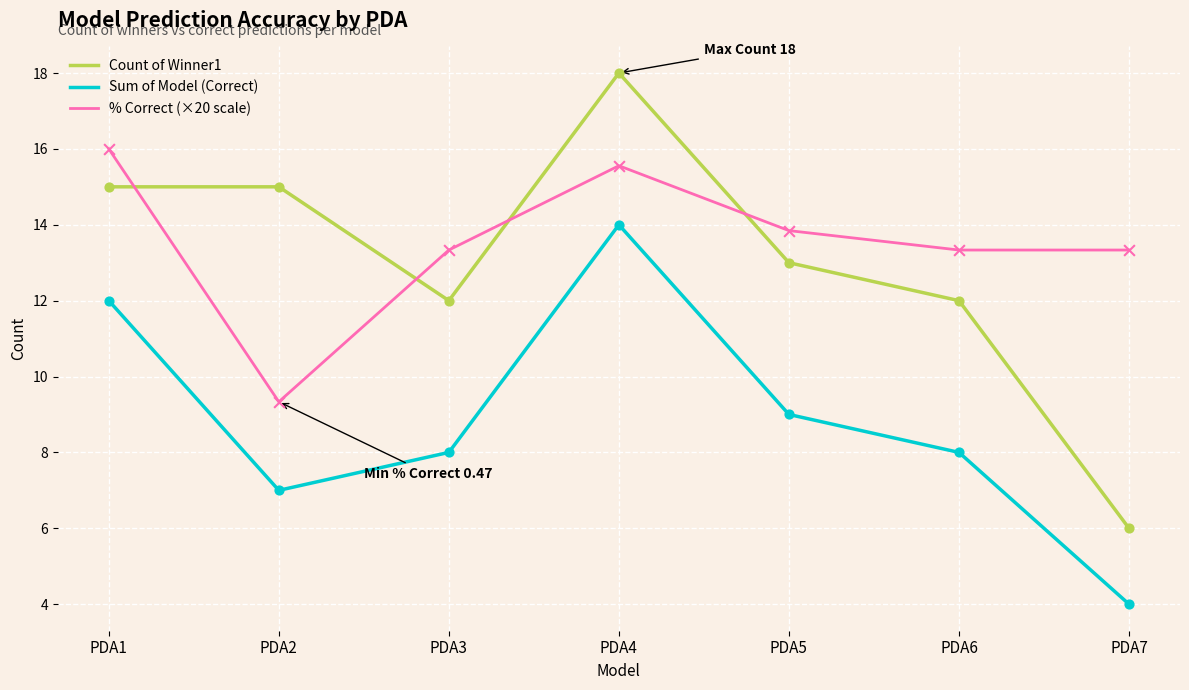

Which series has the widest spread of values?

Count of Winner1